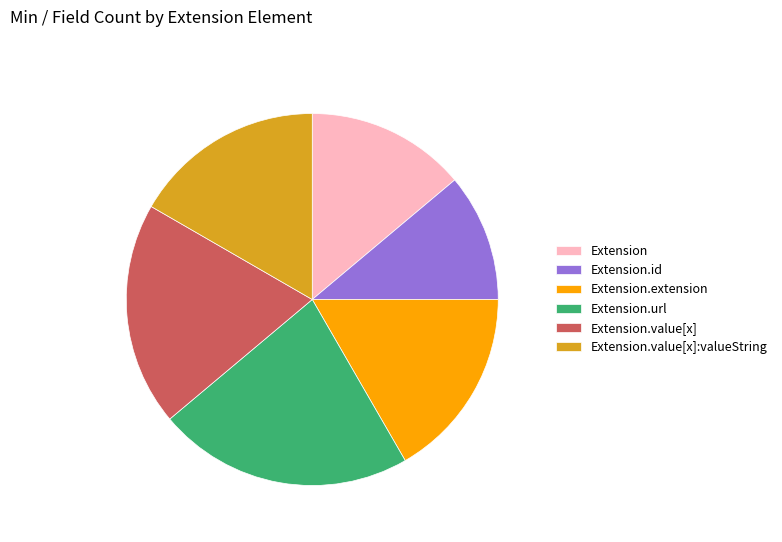

Count the number of slices in the pie.

6